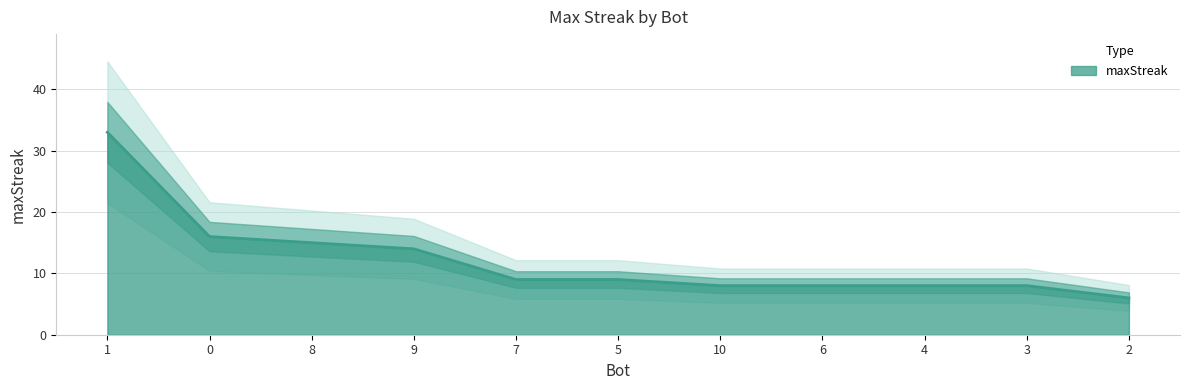

Reading left to right, extract all data points from this chart.

1=33	0=16	8=15	9=14	7=9	5=9	10=8	6=8	4=8	3=8	2=6